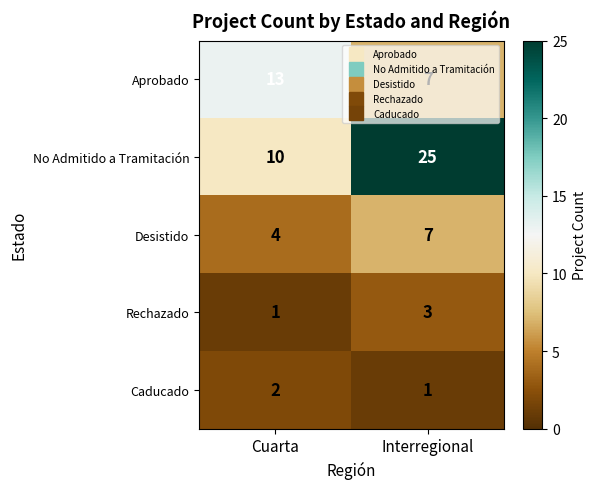

What is the average value of the No Admitido a Tramitación series?

18